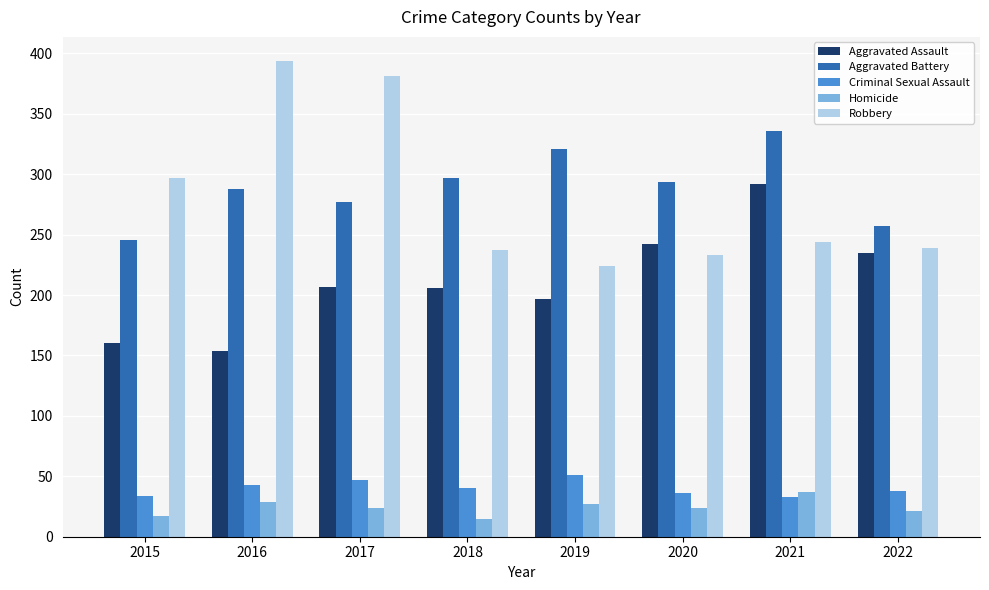

Which series changed the most between 2016 and 2018?

Robbery